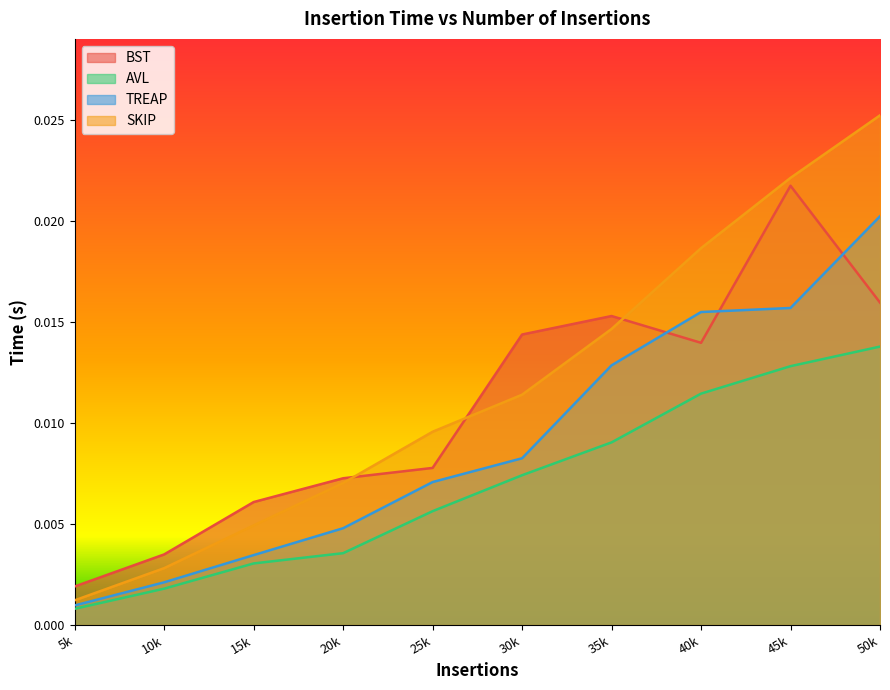

List the series in order of their overall mean, lowest first.

AVL, TREAP, BST, SKIP